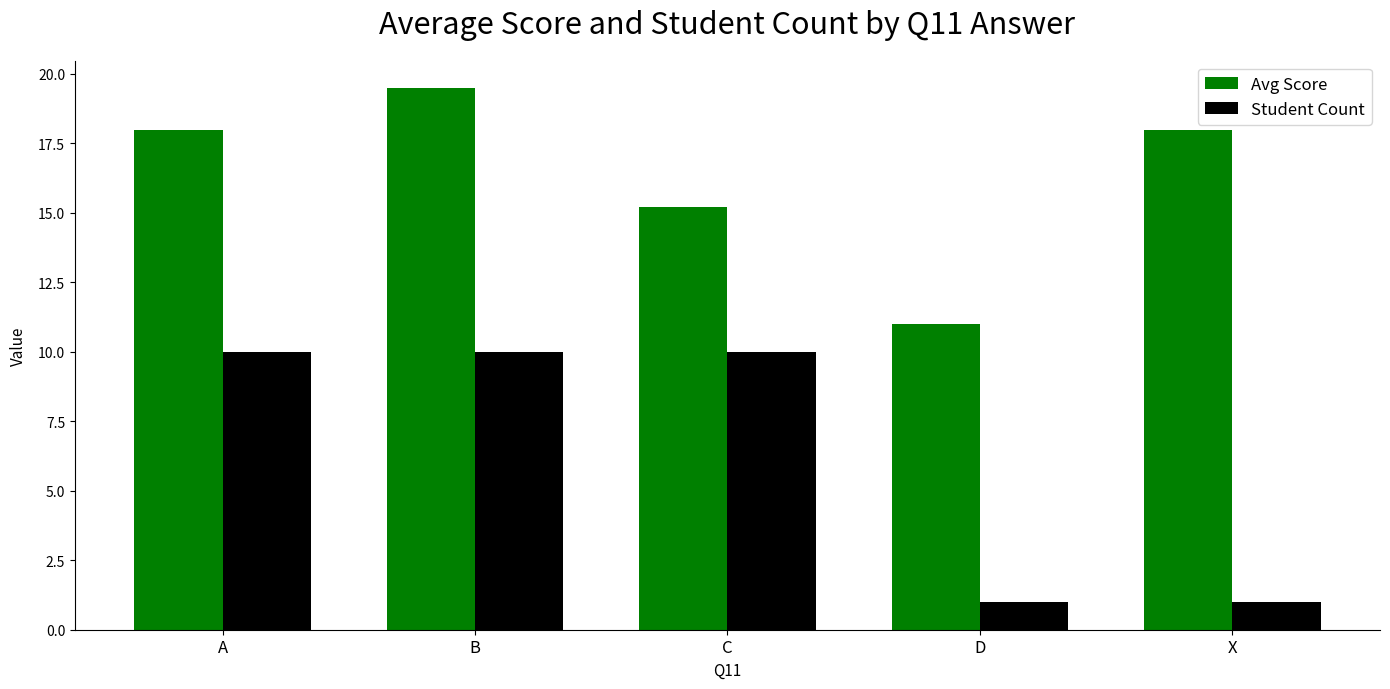

Count the number of categories in the chart.

5